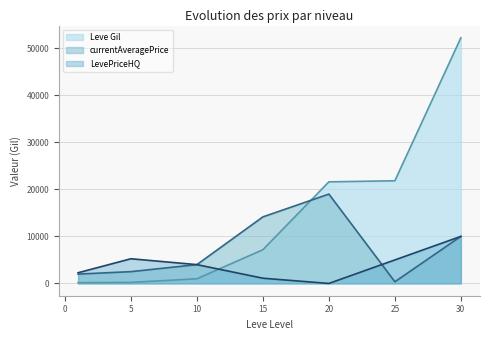

How many interior local valleys does the LevePriceHQ series have?

1